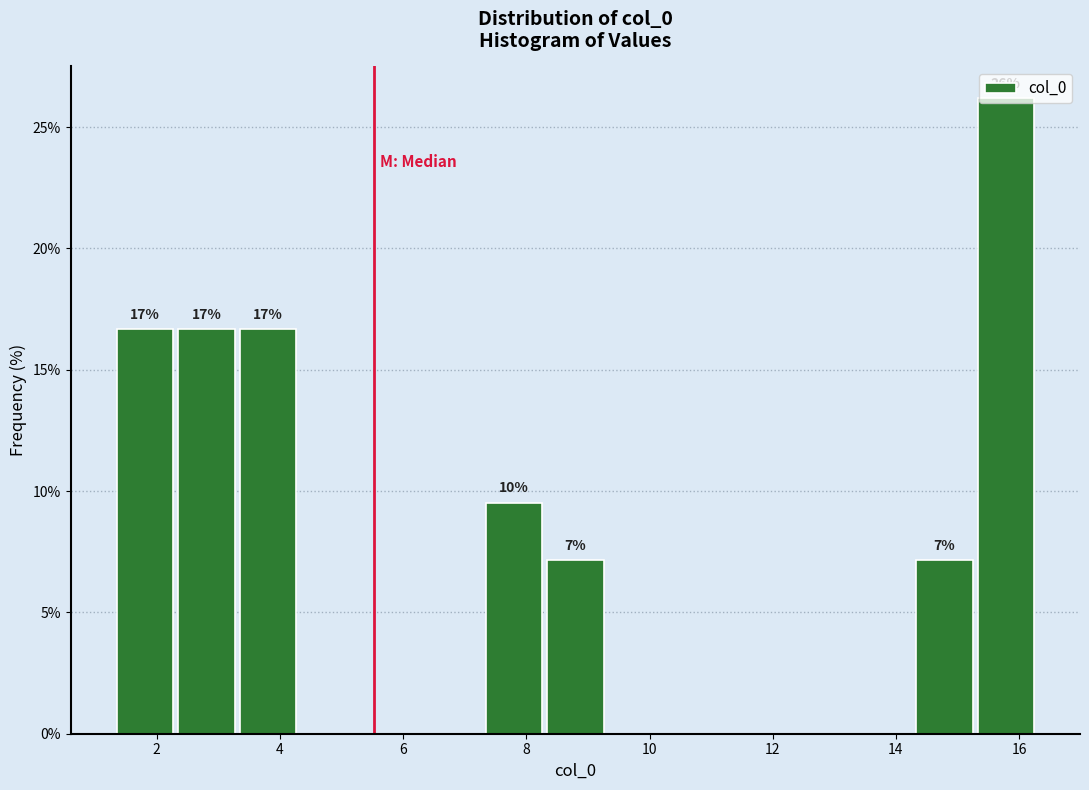

Over which range of the x-axis is the bar tallest?

15.2 to 16.2